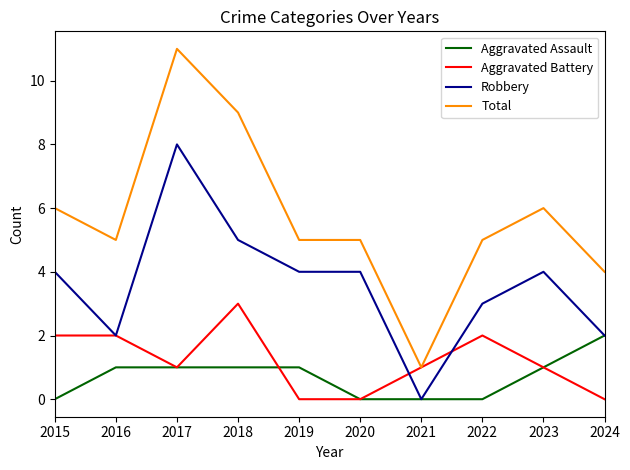

Where does the Total series first go above 5?

2015